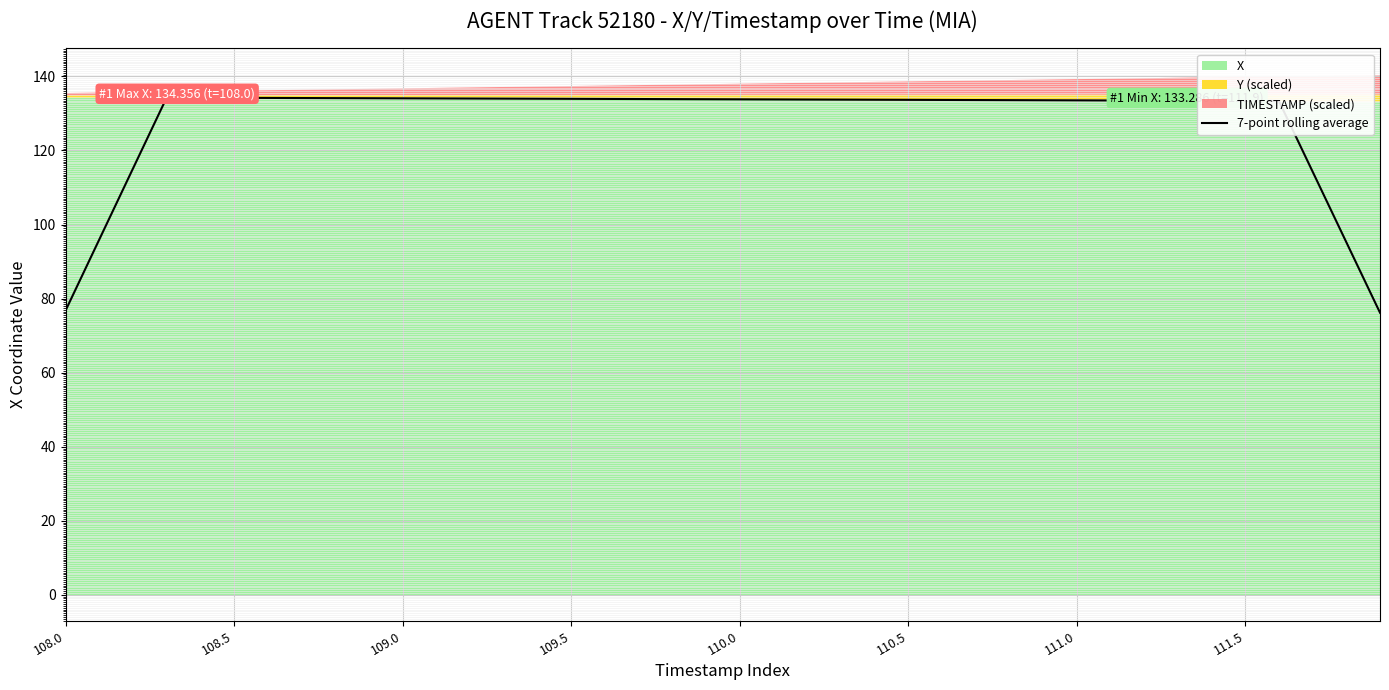

Is it true that 7-point rolling average equals 27.3 at 111.5?

False